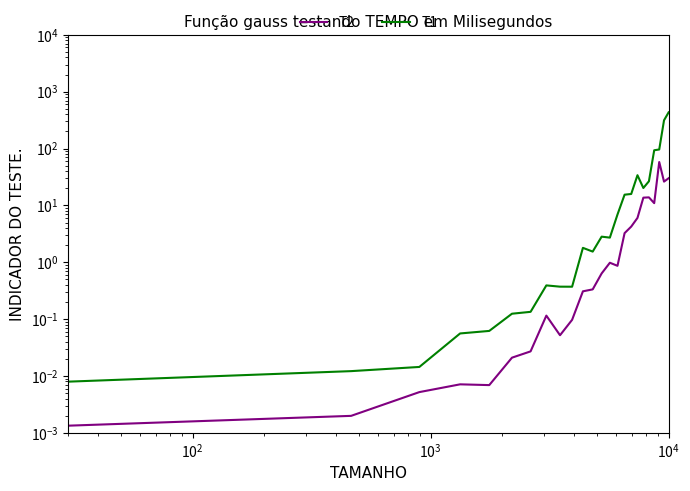

How many categories are shown in the chart?

24